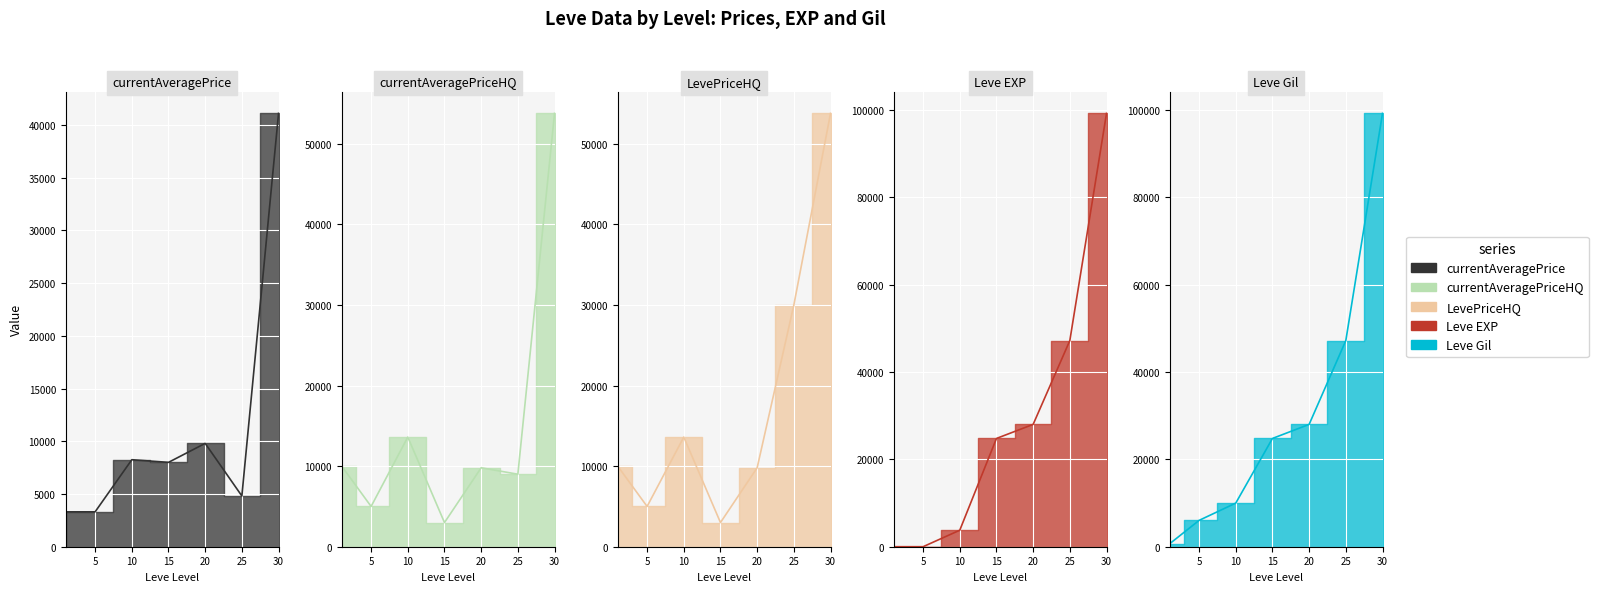

What is the average value of the Leve EXP series?

29000.4